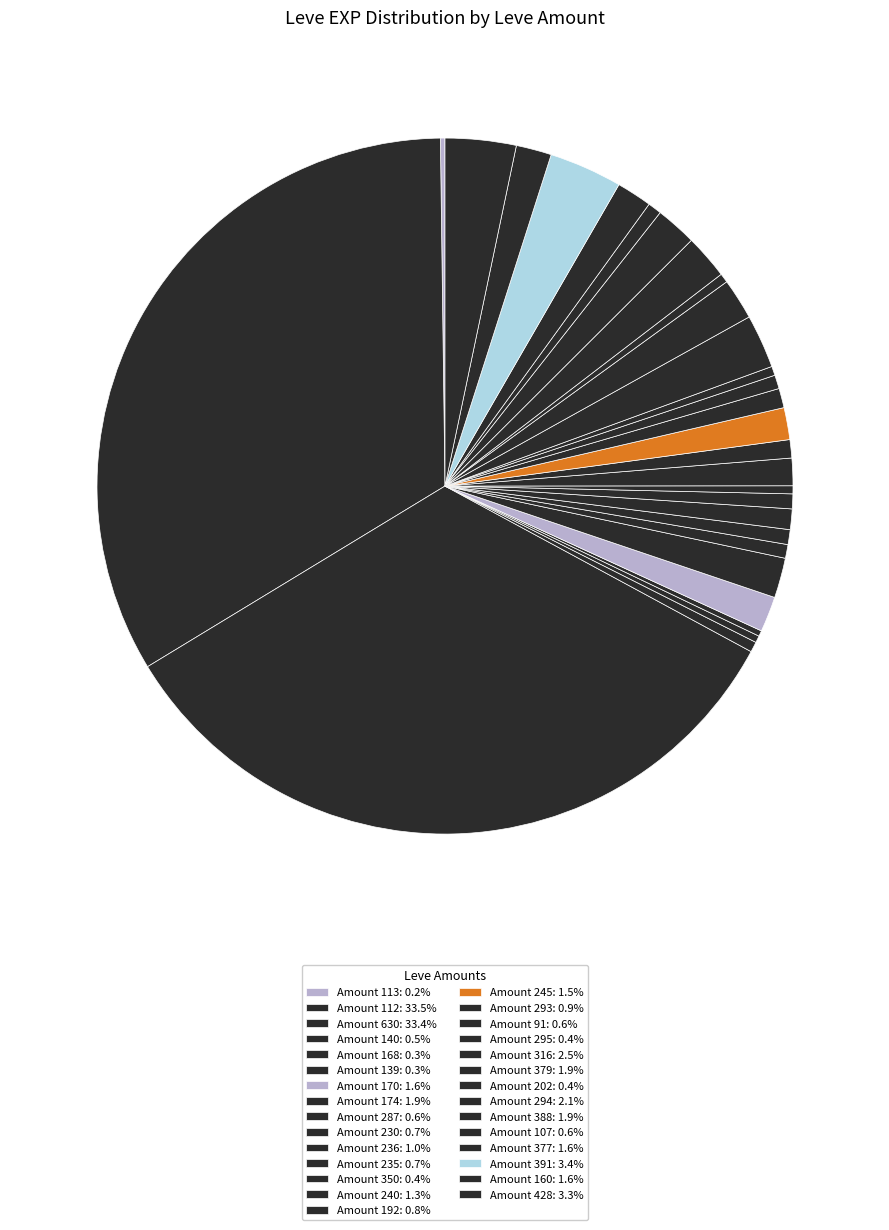

Is there a majority slice in this chart?

No